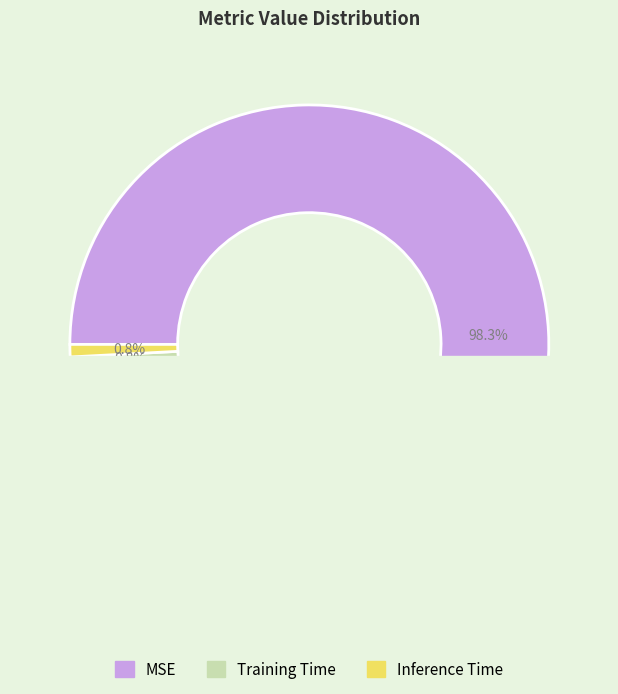

How many slices are in this pie chart?

3